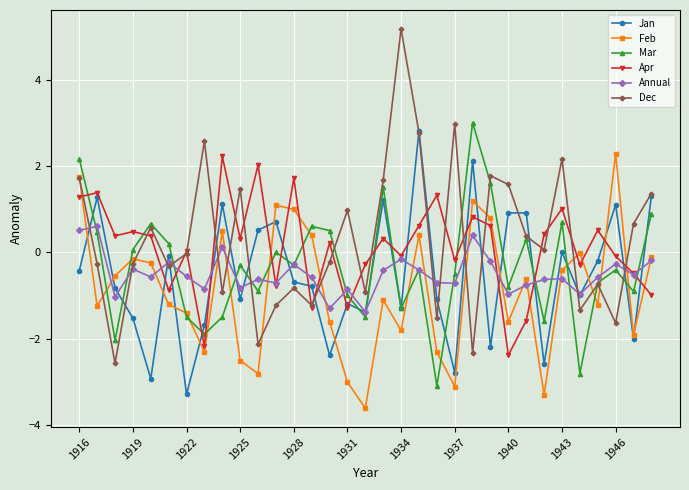

What is the difference between the maximum and second lowest values in the Annual series?

1.9